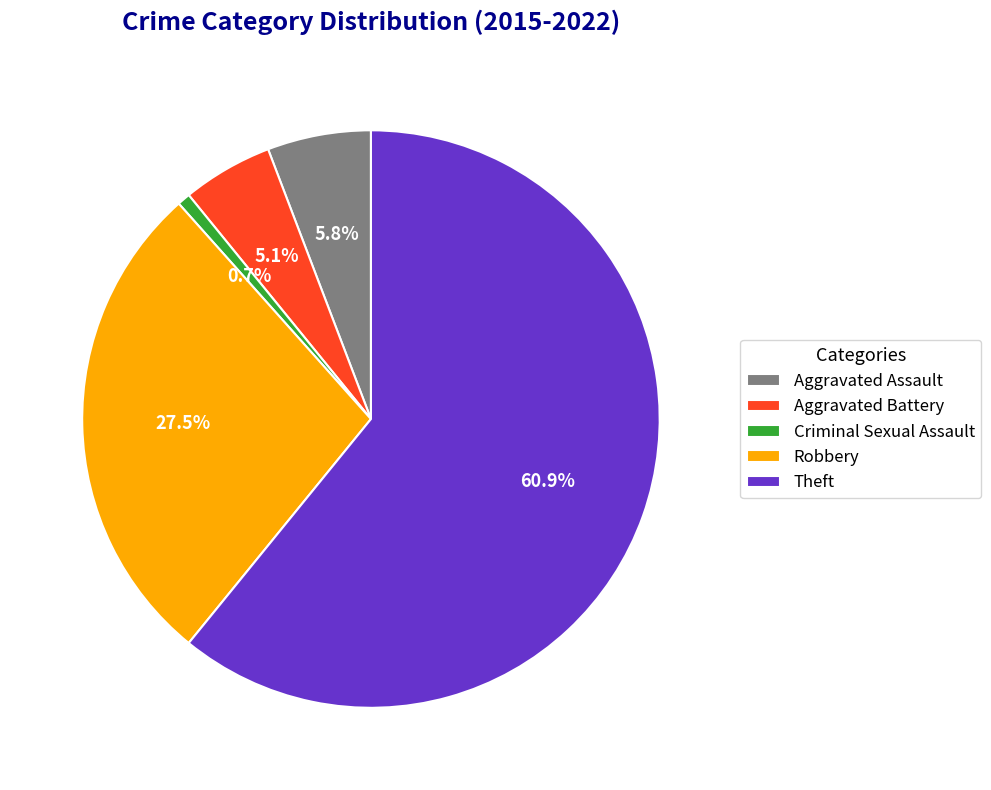

Which category has the biggest portion of the pie?

Theft